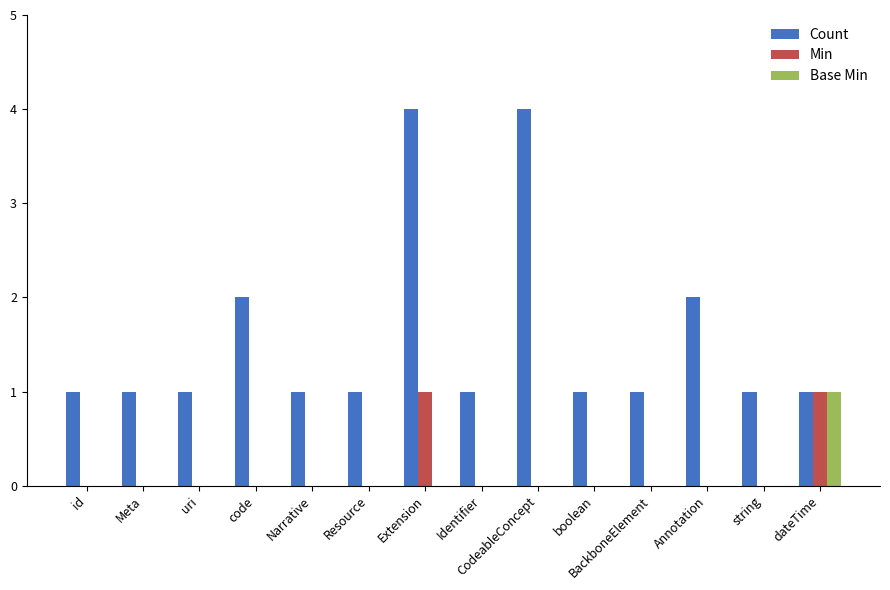

How many groups of bars are there?

14